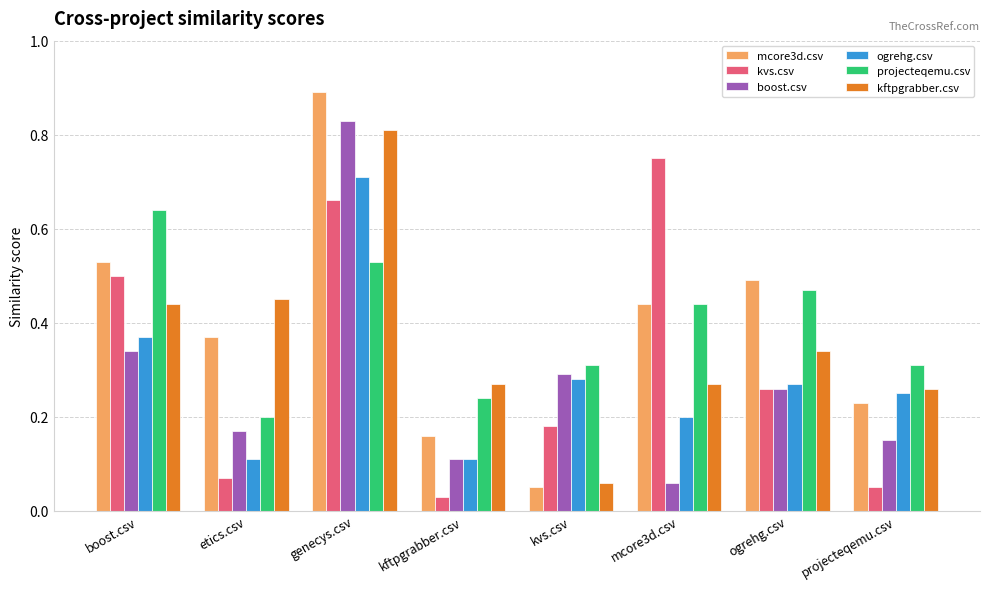

How many groups of bars are there?

8